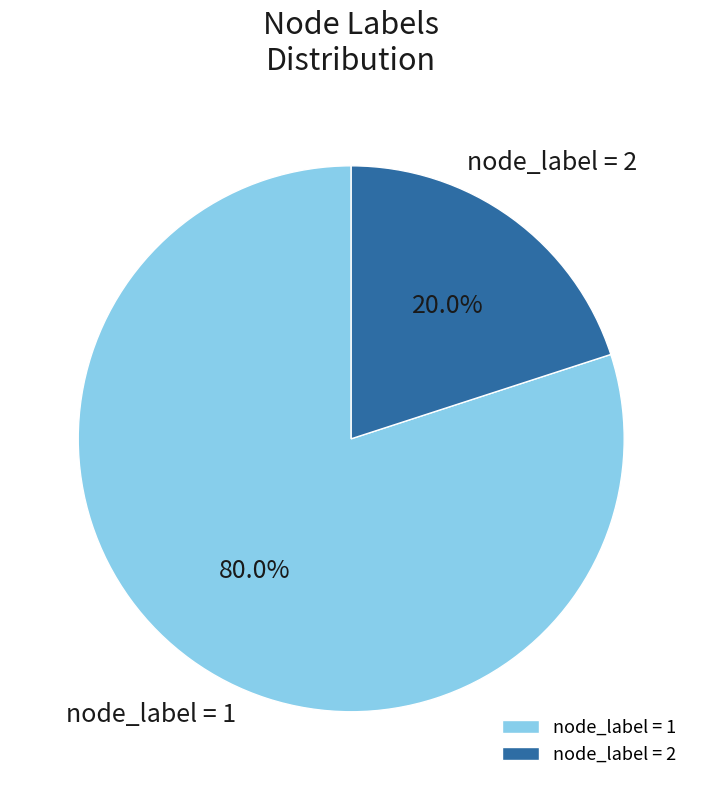

Which category accounts for the majority?

node_label = 1